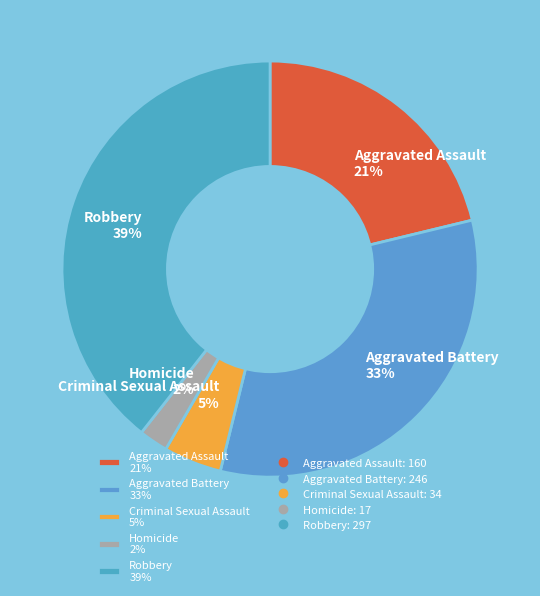

Rank the categories by value from lowest to highest.

Homicide, Criminal Sexual Assault, Aggravated Assault, Aggravated Battery, Robbery